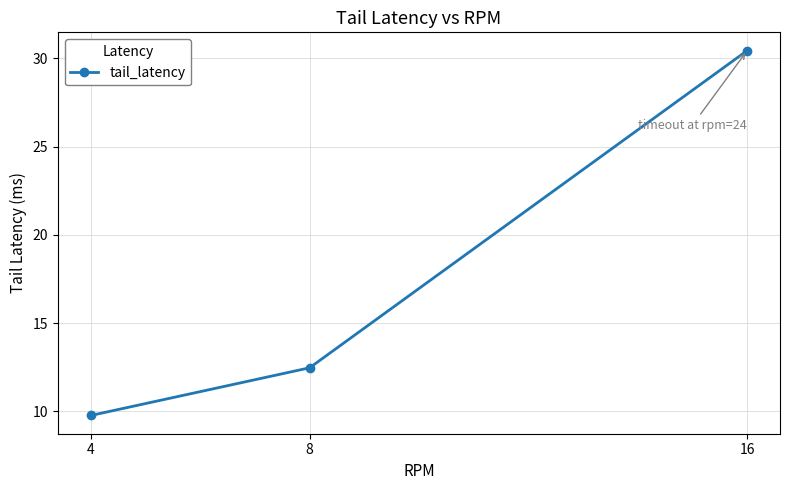

Reading left to right, extract all data points from this chart.

4=9.8	8=12.5	16=30.4